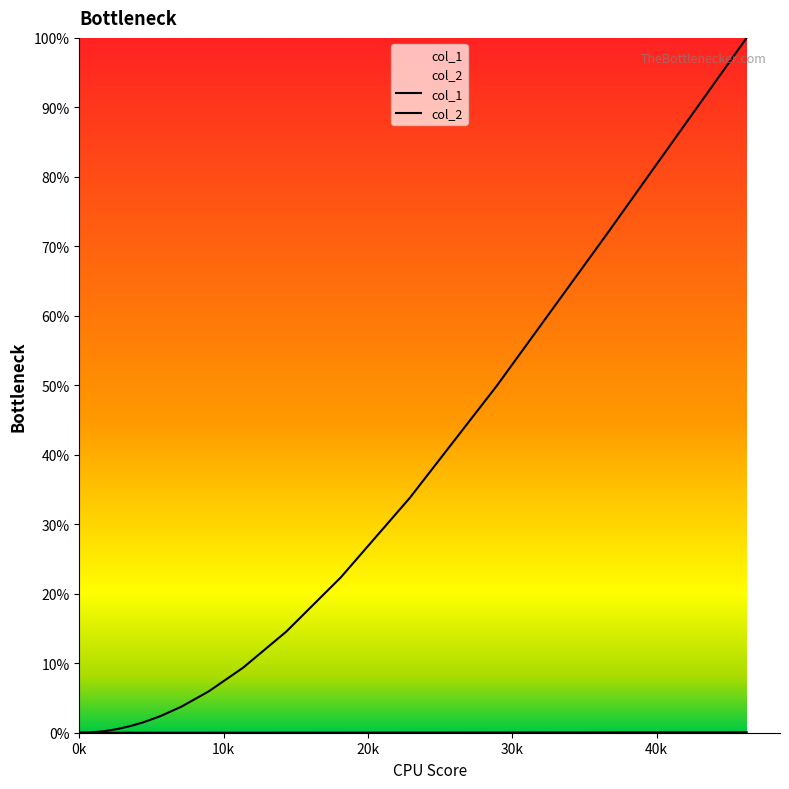

Is it true that col_2 equals 0.0 at 0k?

False